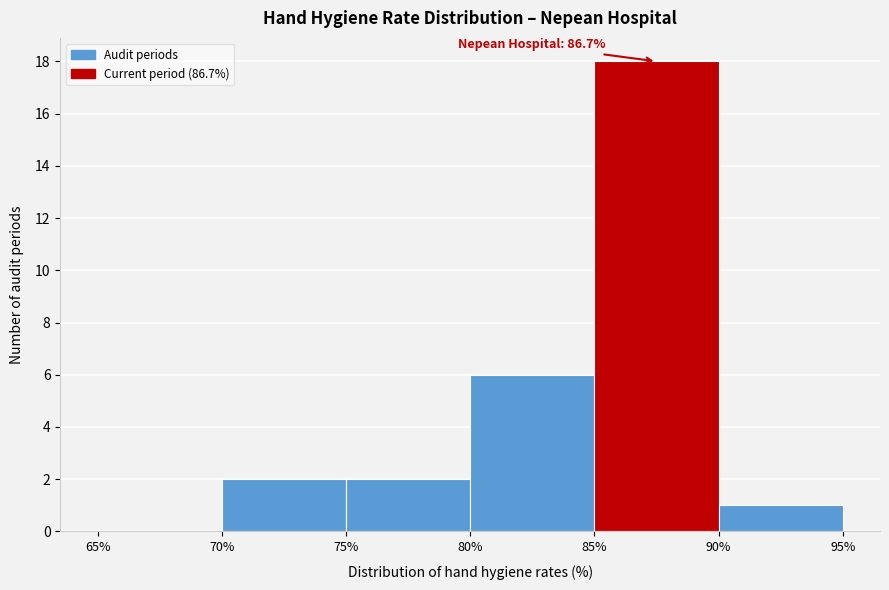

Which range on the x-axis has the tallest bar?

85% to 90%